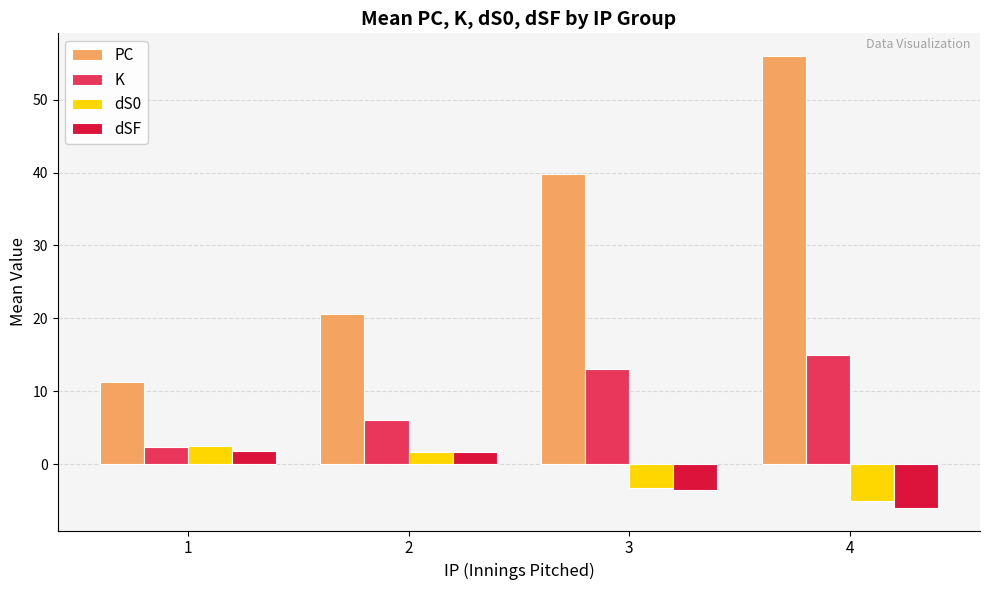

At which label does dSF reach its minimum?

4